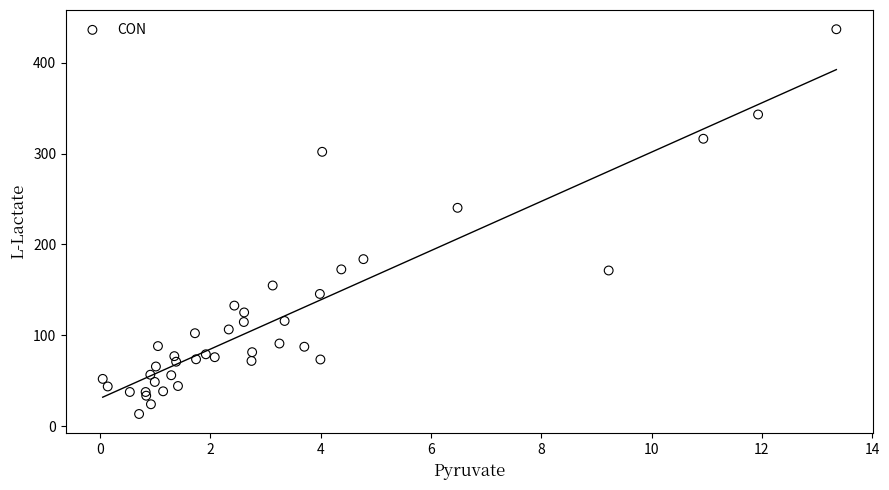

What Y value in the scatter plot is closest to 225?

240.3